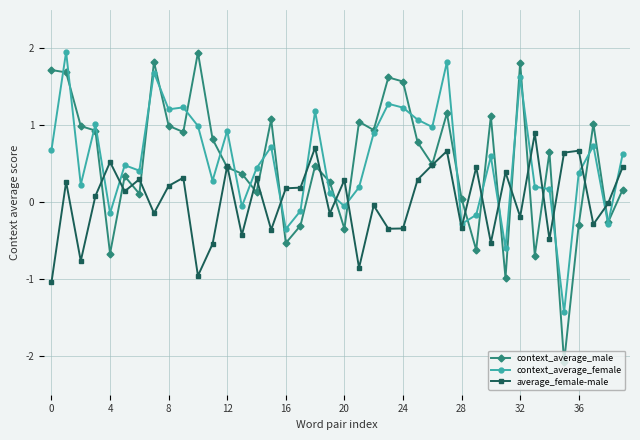

True or false: context_average_male has more than 2 interior local peaks.

True